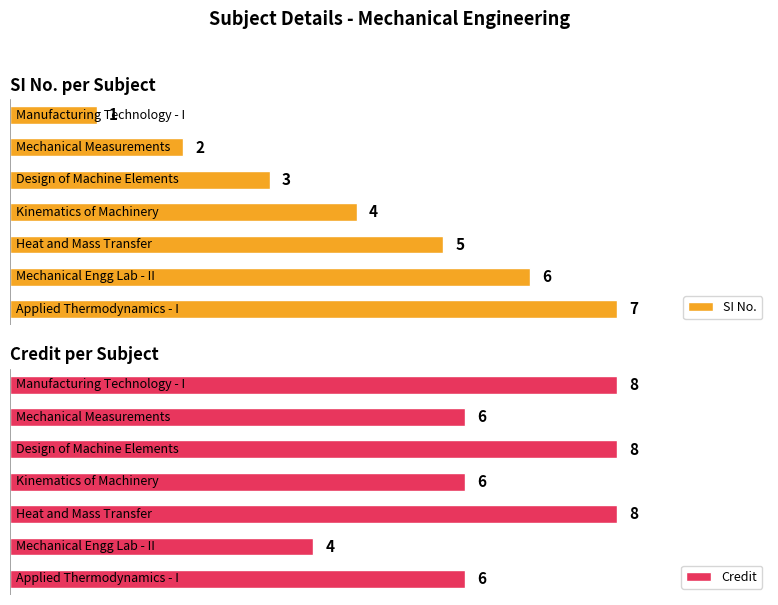

Reading right to left, extract all data points from this chart.

SI No.: 7	6	5	4	3	2	1
Credit: 6	4	8	6	8	6	8